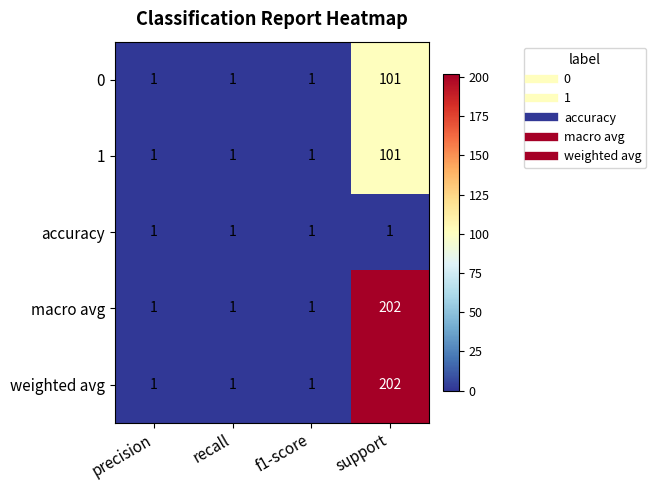

Reading left to right, what are all the values shown in this chart?

0: precision=1	recall=1	f1-score=1	support=101
1: precision=1	recall=1	f1-score=1	support=101
accuracy: precision=1	recall=1	f1-score=1	support=1
macro avg: precision=1	recall=1	f1-score=1	support=202
weighted avg: precision=1	recall=1	f1-score=1	support=202